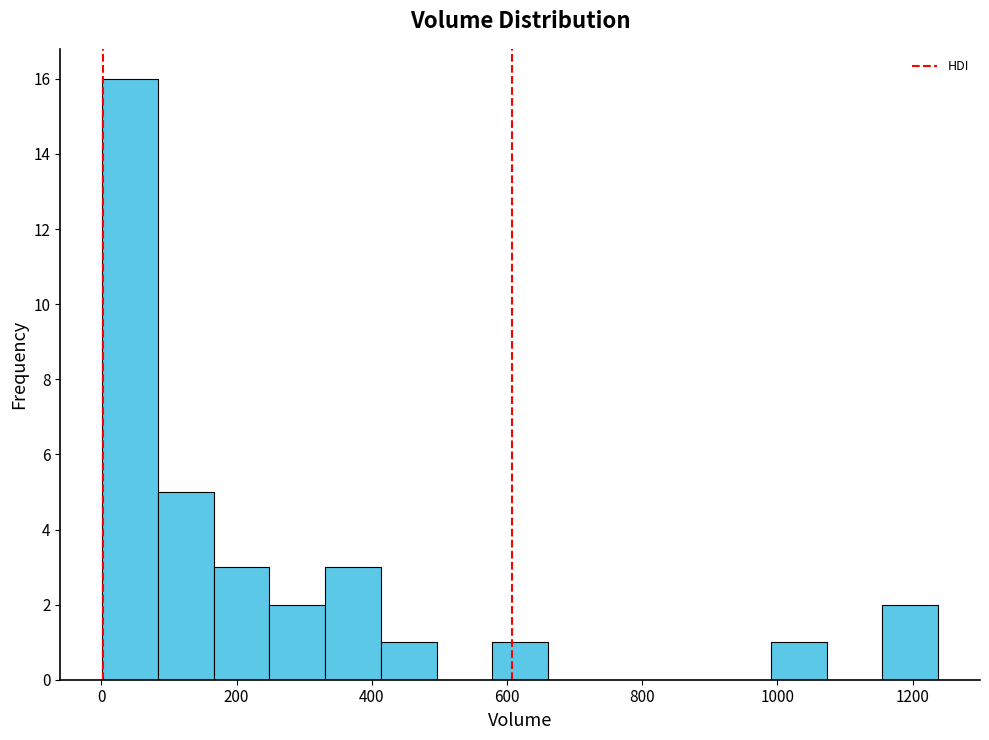

Reading left to right, transcribe this chart: for each bar, give the range it covers on the x-axis and its height. Neither the bar edges nor the heights are printed on the chart, so give them approximately, as read against the axes.

0 to 80: 16
80 to 160: 5
160 to 240: 3
240 to 340: 2
340 to 420: 3
420 to 500: 1
500 to 580: 0
580 to 660: 1
660 to 740: 0
740 to 820: 0
820 to 900: 0
900 to 1000: 0
1000 to 1080: 1
1080 to 1160: 0
1160 to 1240: 2